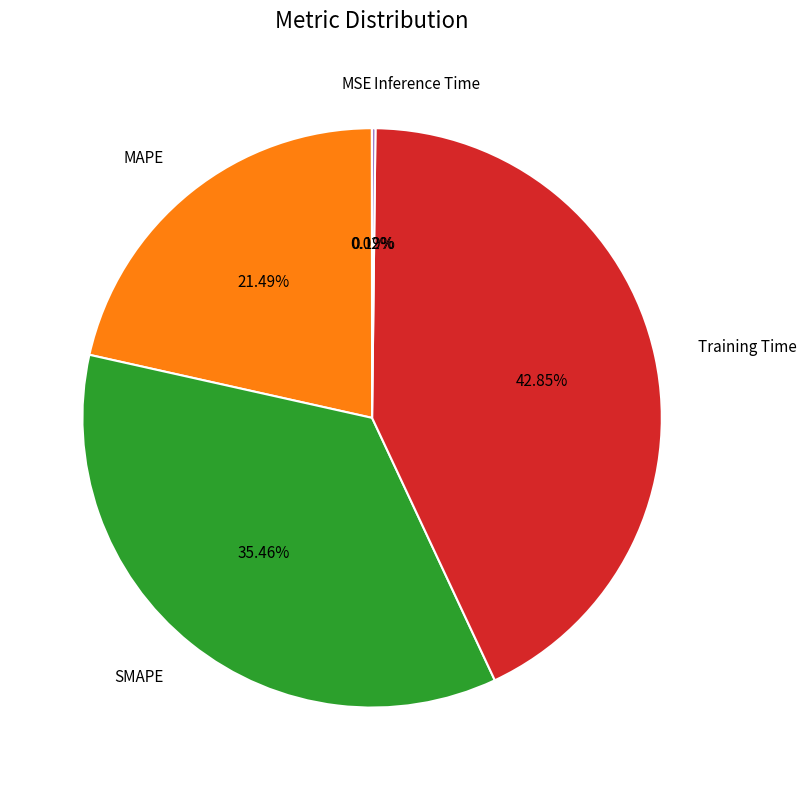

Does any single category account for the majority?

No